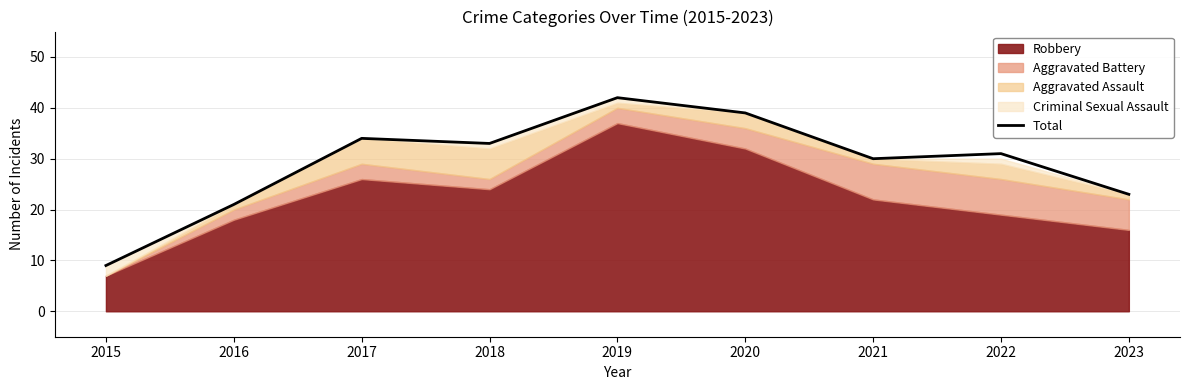

What is the smallest value displayed?

9